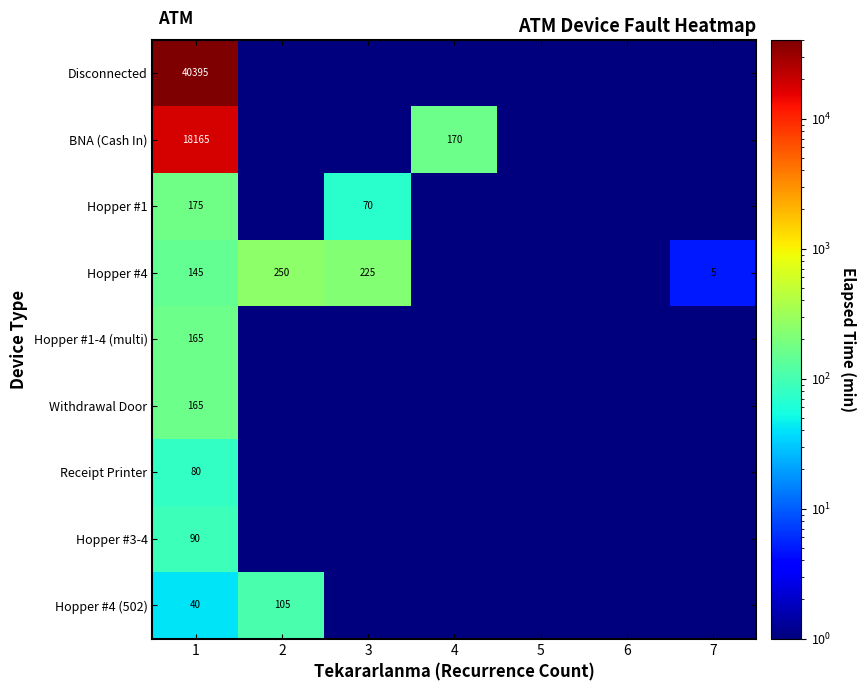

The value of Hopper #1 at 3 is 70.0. True or false?

True